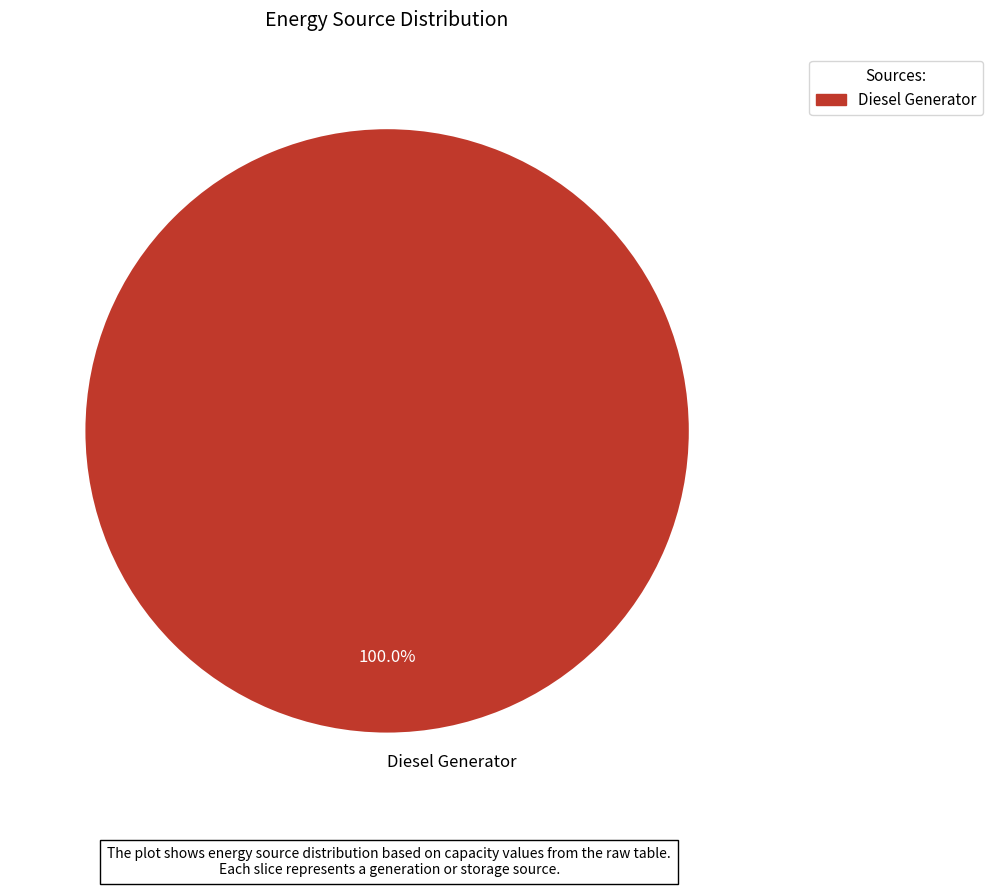

Rank the categories by value from lowest to highest.

Diesel Generator